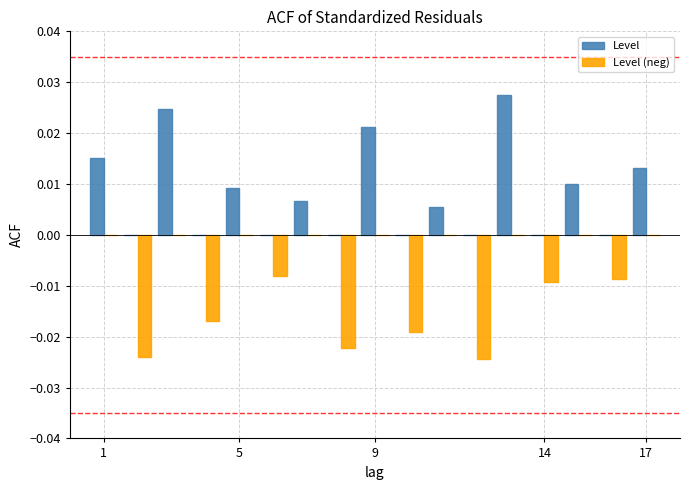

How many groups of bars are there?

17